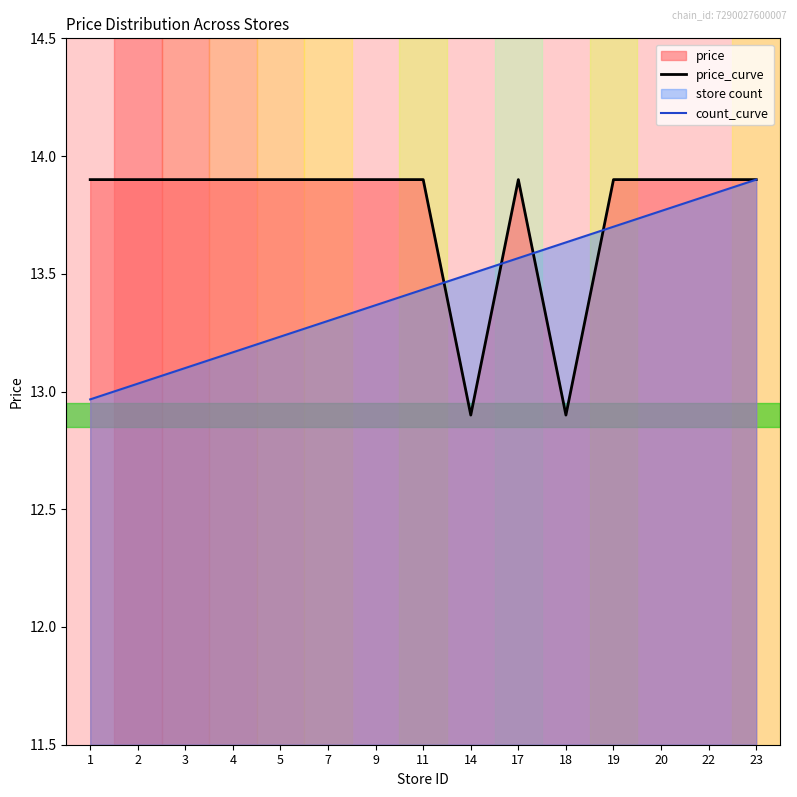

How many lines are shown in the chart?

2